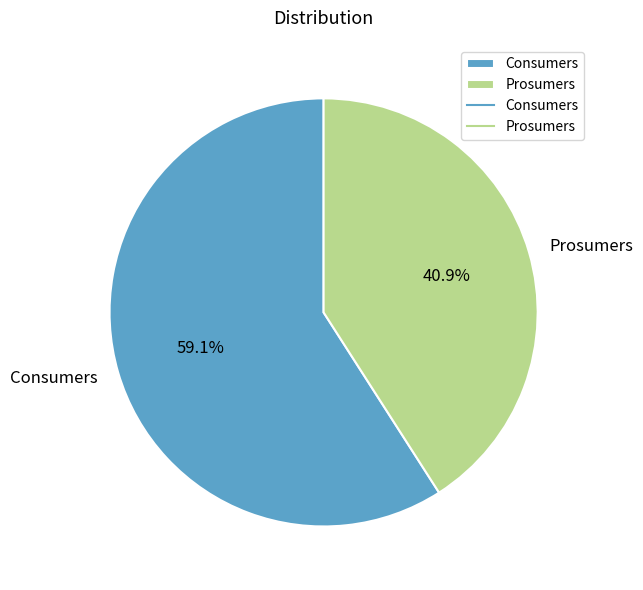

To the nearest percent, what is the difference between the Consumers and Prosumers slice percentages?

18%